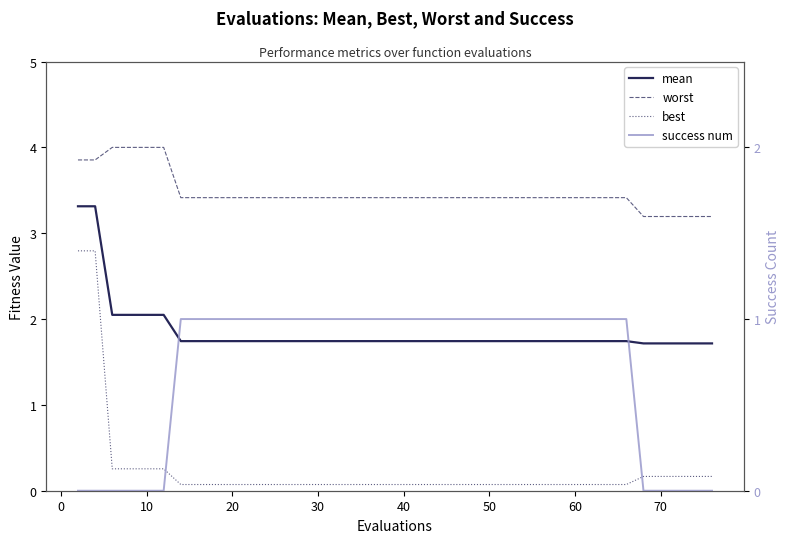

After their last crossing, which series has the higher values: best or success num?

best